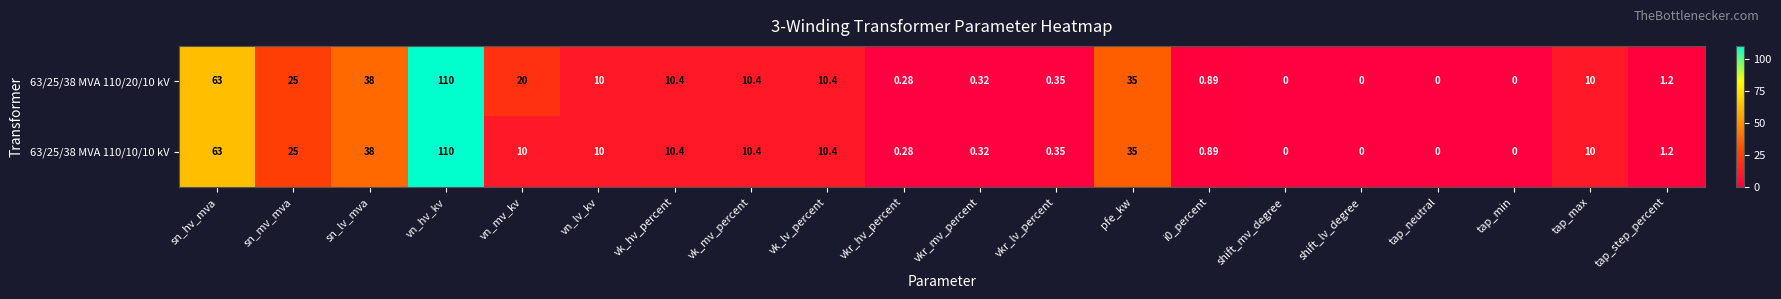

At which label does 63/25/38 MVA 110/10/10 kV first exceed 10?

sn_hv_mva